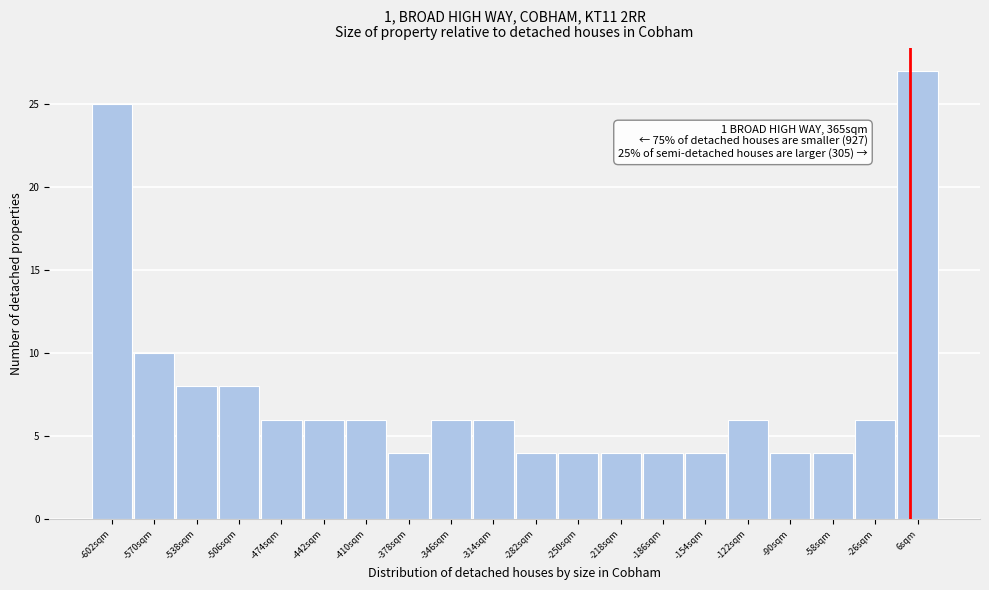

Over which range of the x-axis is the bar tallest?

-10 to 20